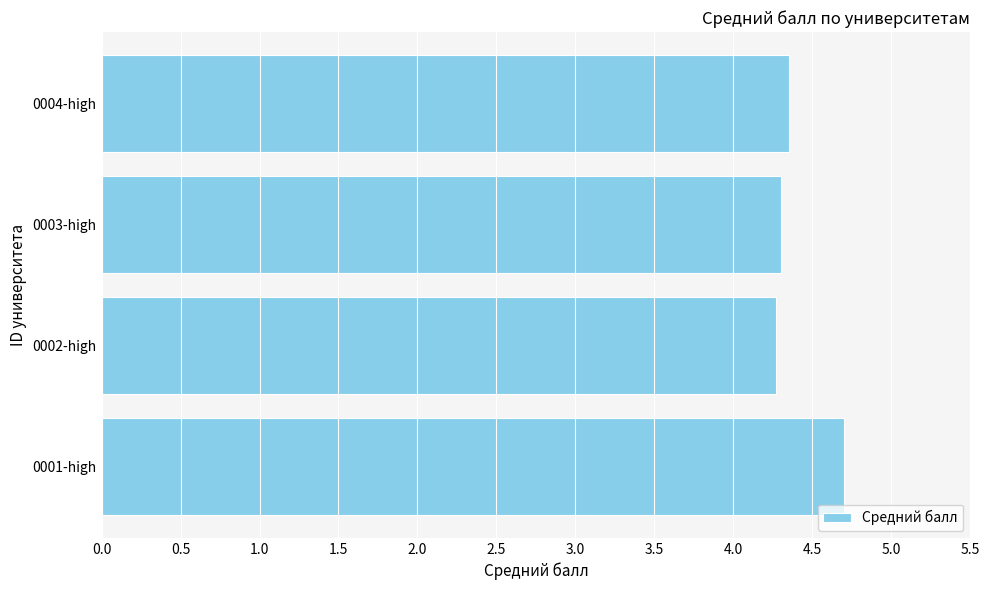

True or false: the data shows 4.7 at 0001-high.

True